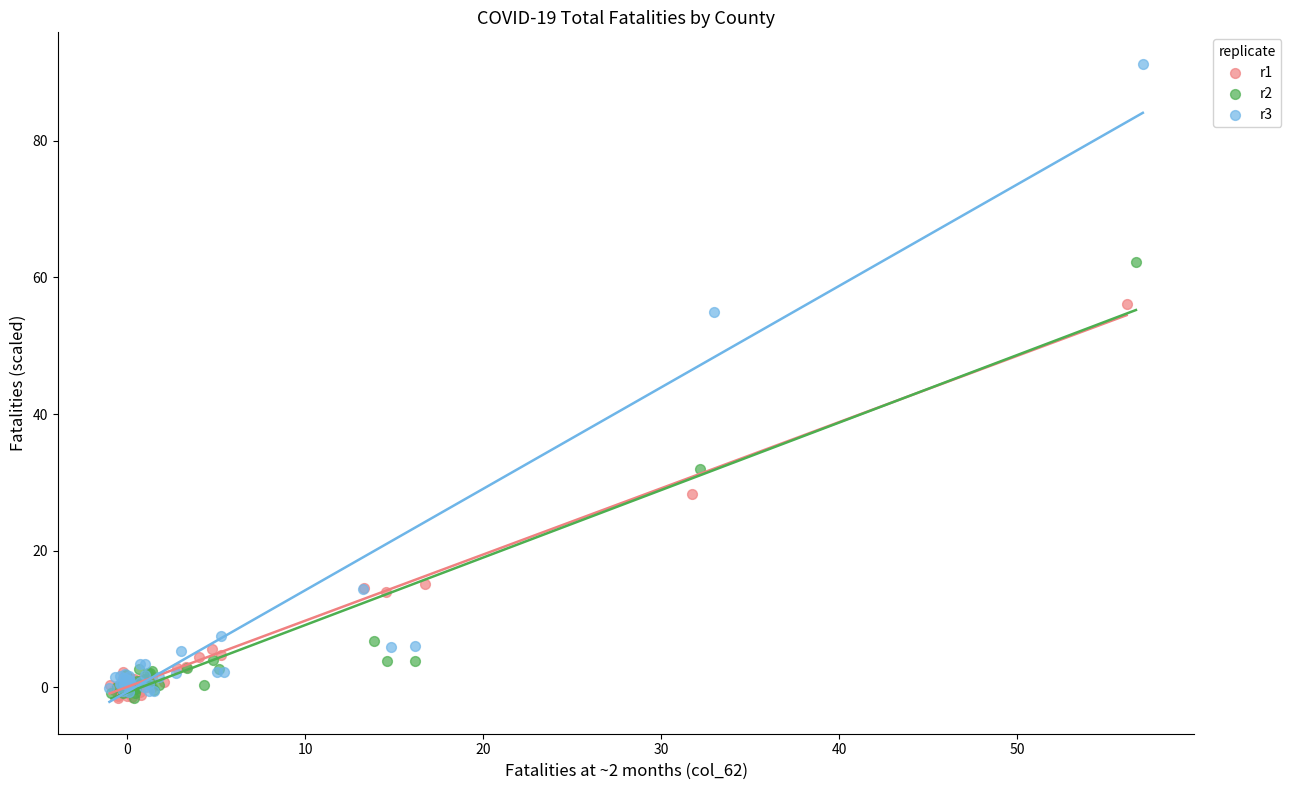

Which series contains the highest Y value?

r3